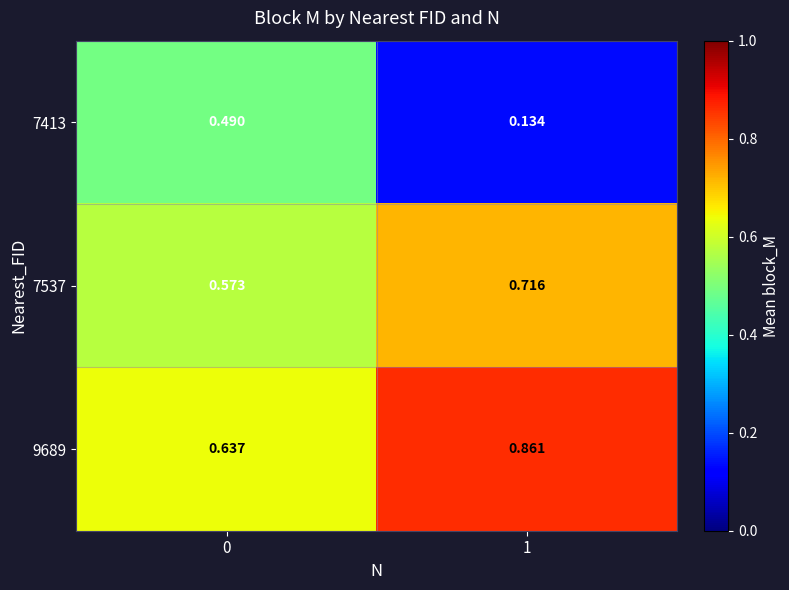

At which category is the sum across all series the highest?

1